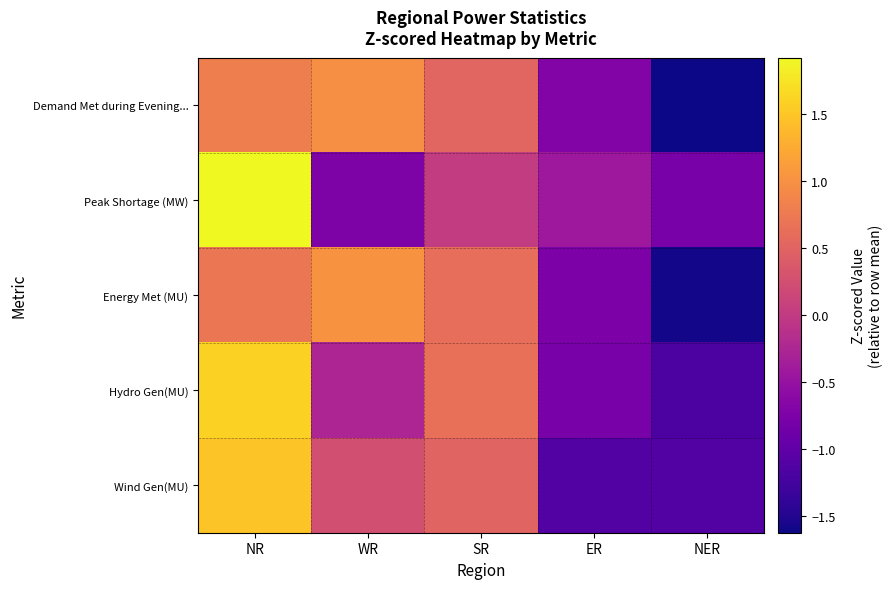

Rank the series at ER from lowest to highest value.

Wind Gen(MU), Hydro Gen(MU), Energy Met (MU), Demand Met during Evening..., Peak Shortage (MW)